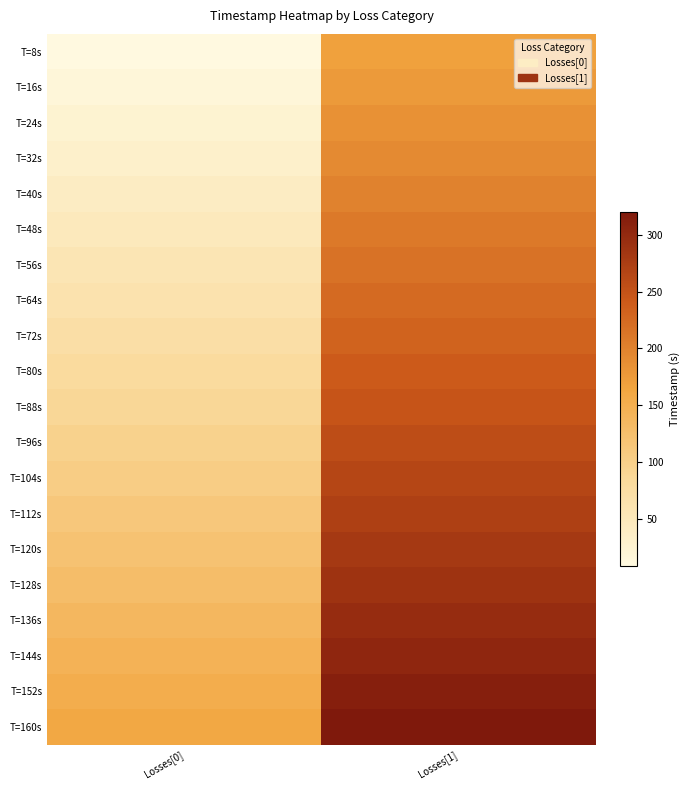

How many data points does each series have?

2